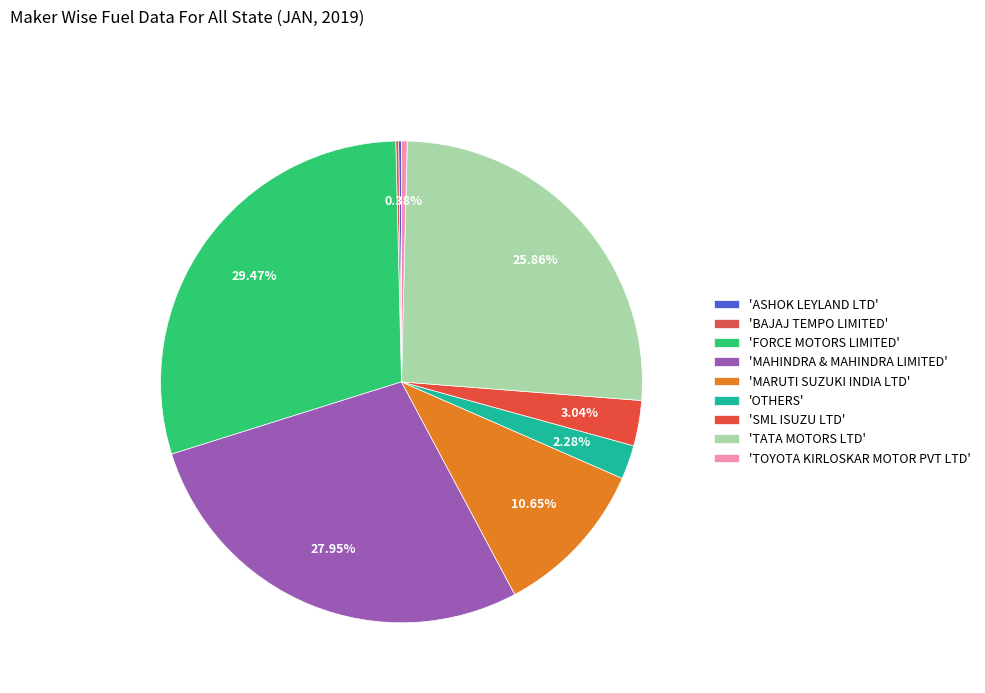

How many slices are in this pie chart?

9